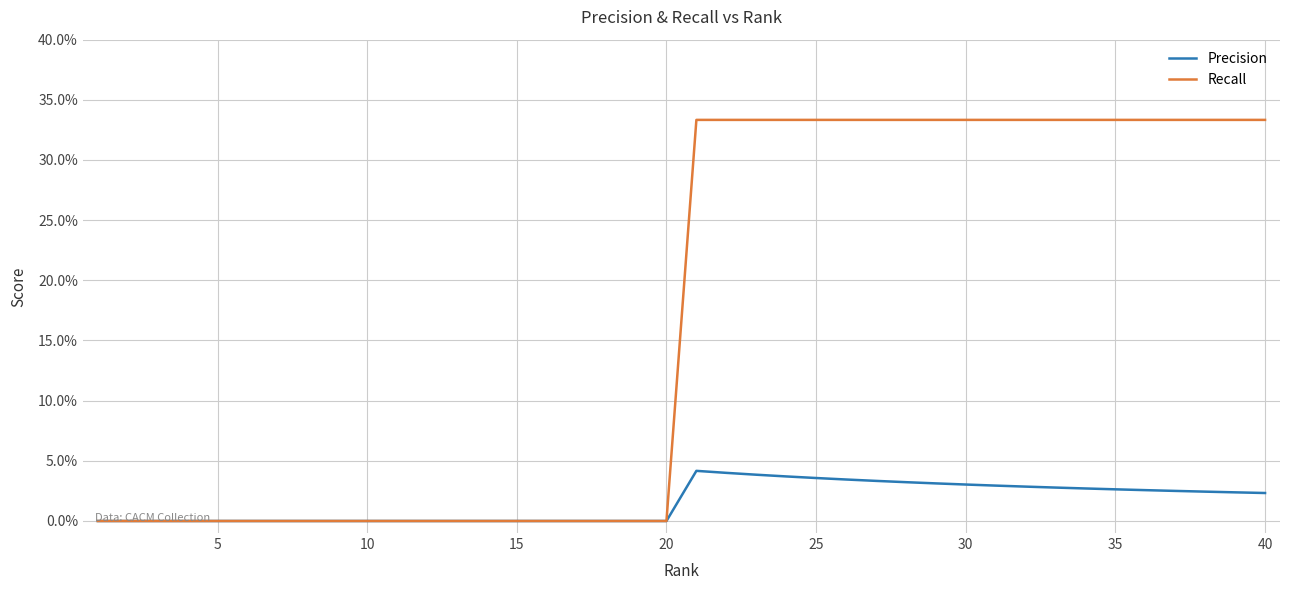

What are all the series names shown in the legend?

Precision, Recall